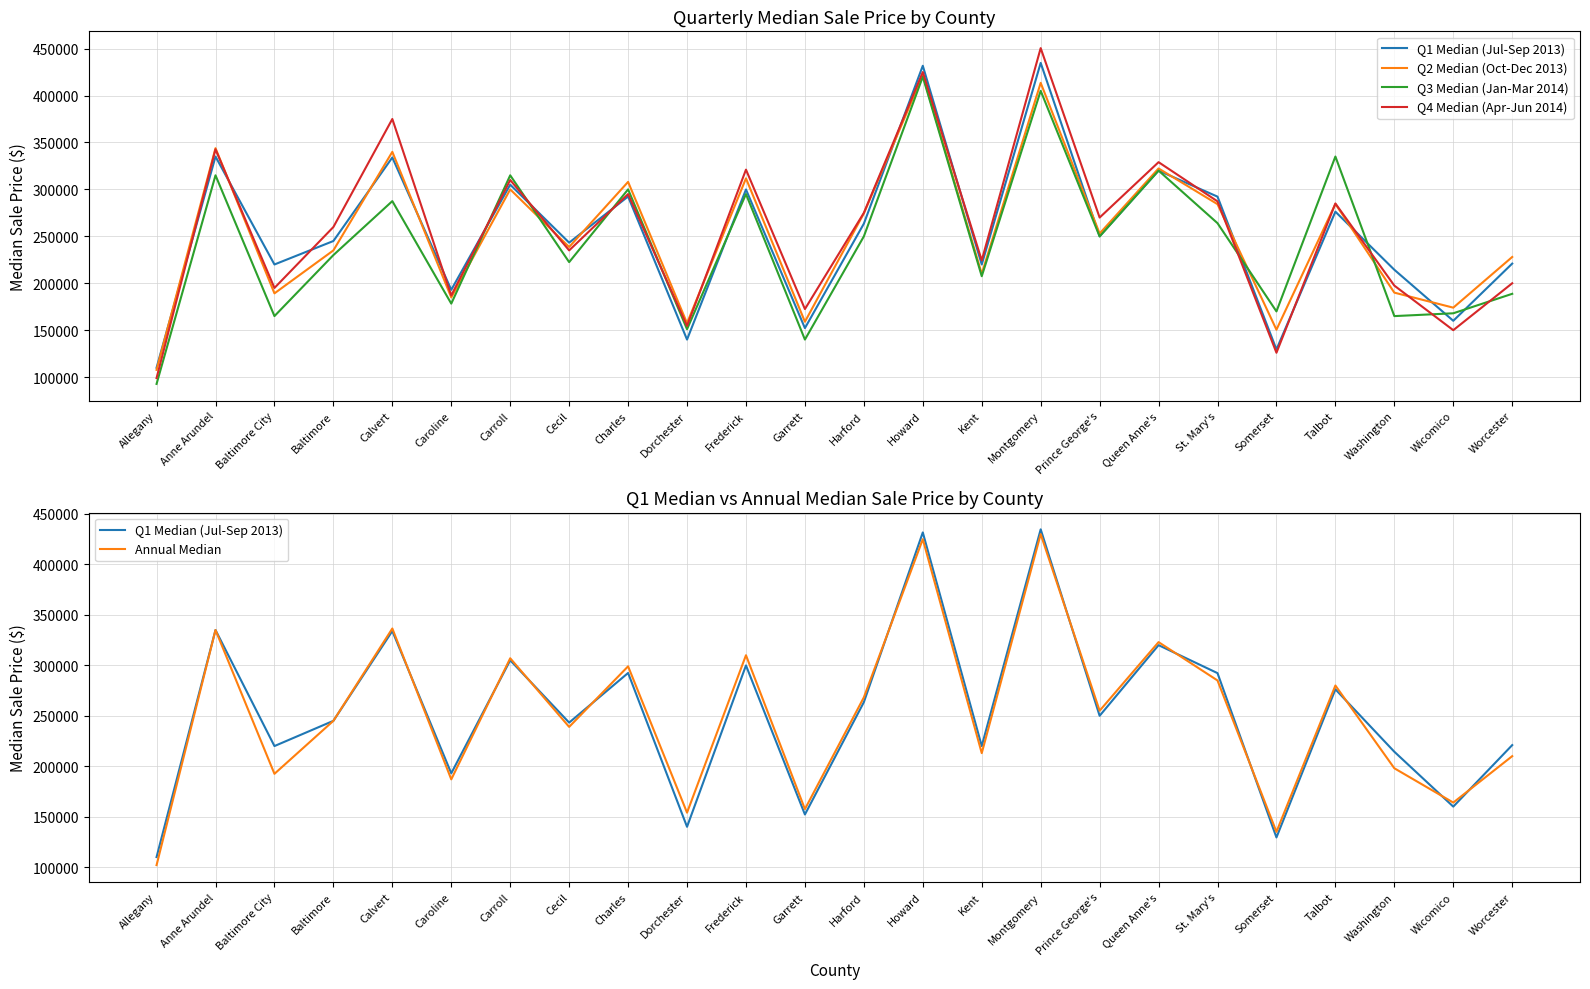

At which label does Q2 Median (Oct-Dec 2013) reach its minimum?

Allegany